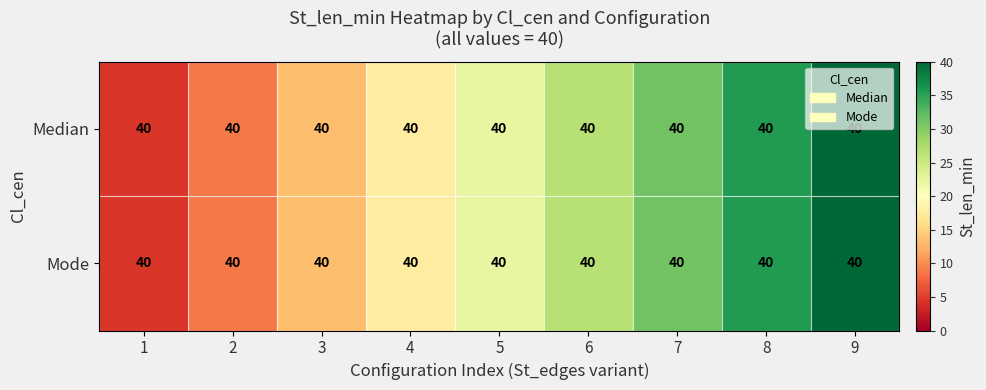

True or false: Median has a value of 21.7 at 8.

False